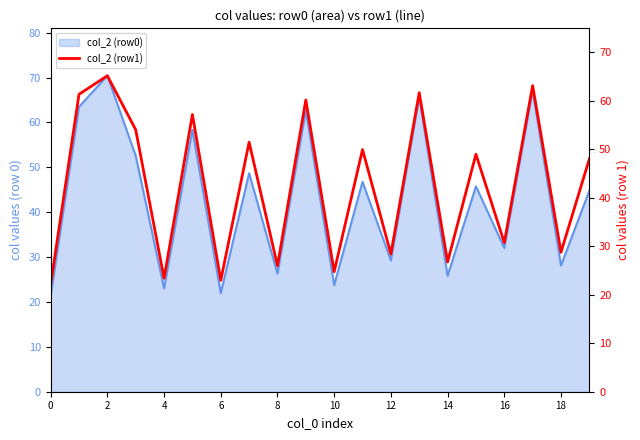

How many interior local peaks (higher than both neighbors) does the data have?

8